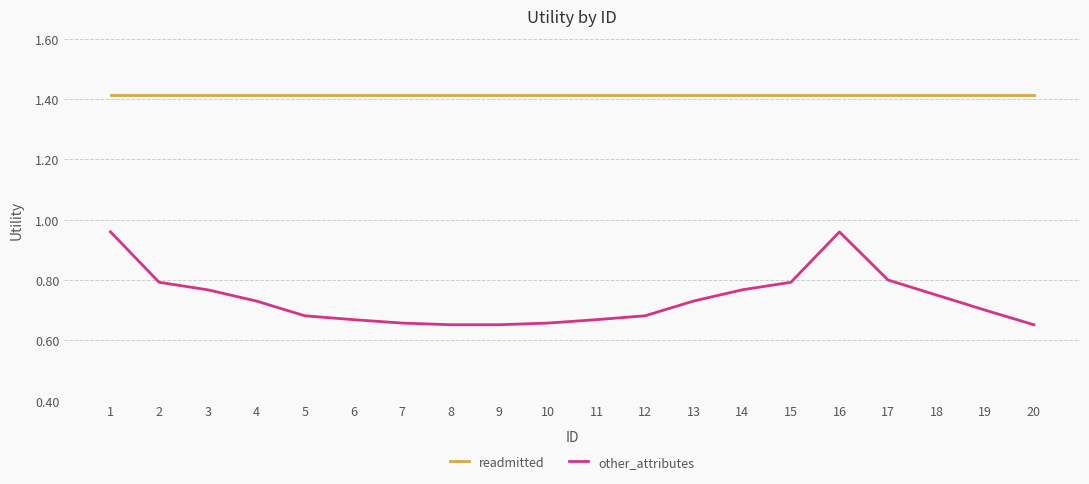

At 9, list the series in order from smallest to largest.

other_attributes, readmitted